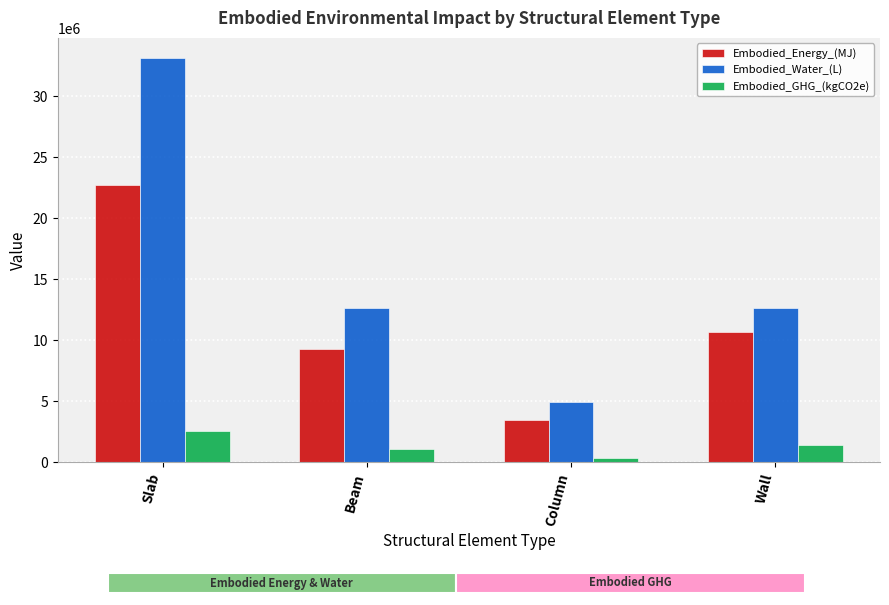

What position from the right is Wall?

1